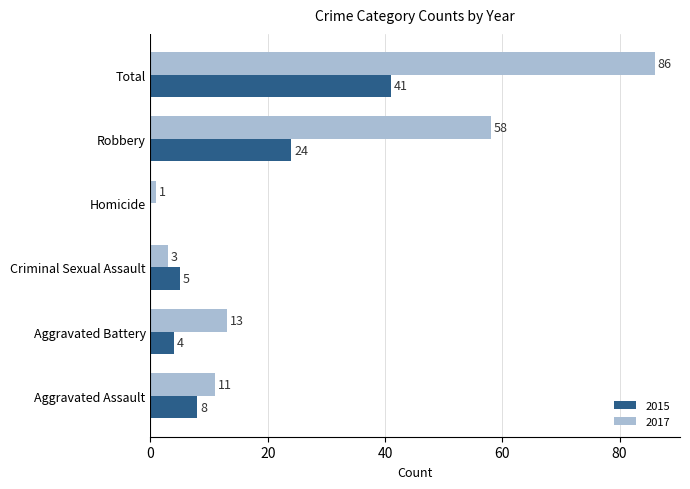

What is the sum of all 2015 values?

82